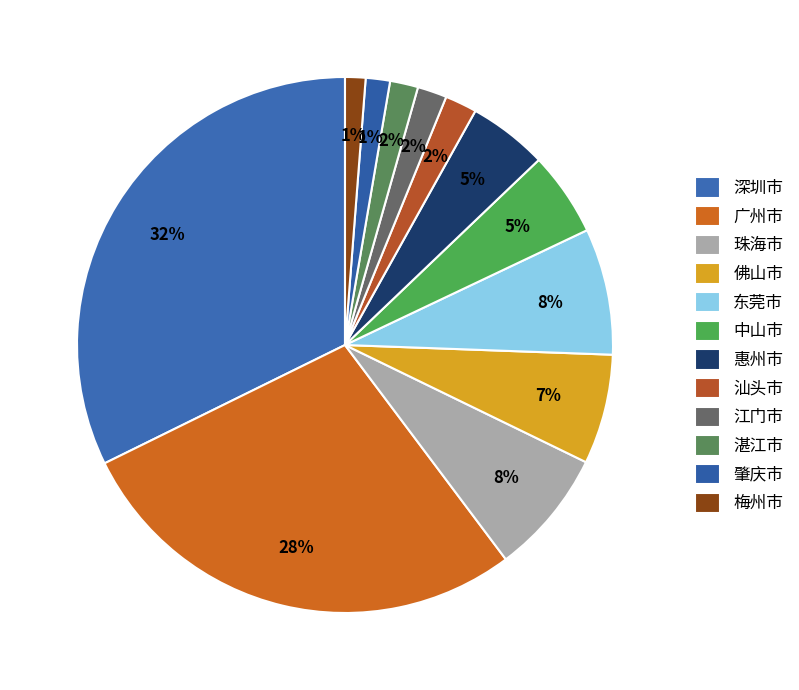

Rank the categories by value from lowest to highest.

梅州市, 肇庆市, 湛江市, 江门市, 汕头市, 惠州市, 中山市, 佛山市, 珠海市, 东莞市, 广州市, 深圳市